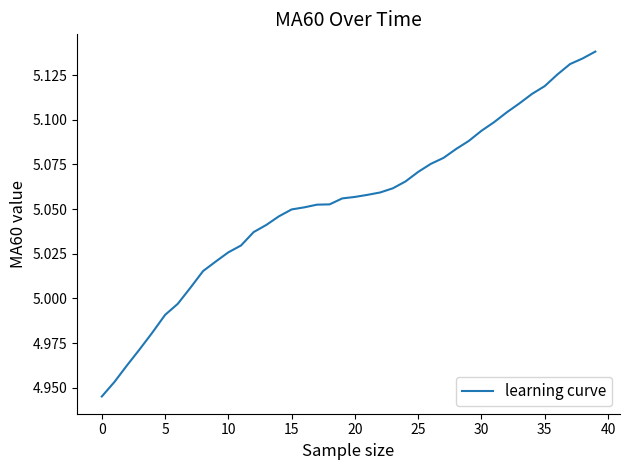

What is the label of the 14th point from the right?

26